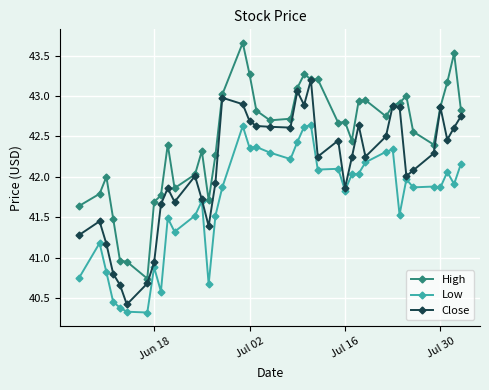

At how many categories does at least one series exceed 40?

40